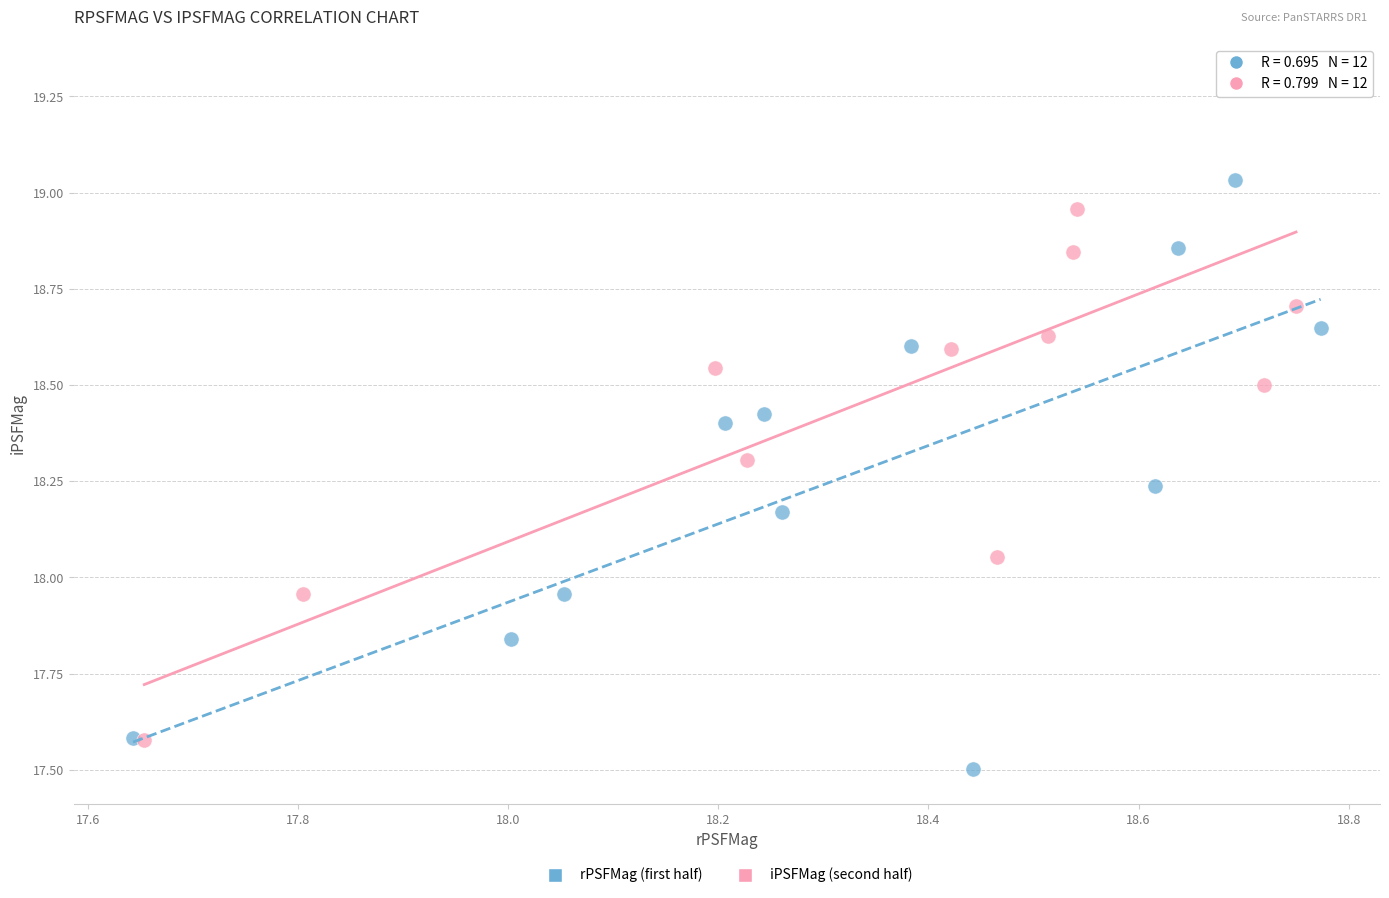

Which series has the widest spread of Y values?

iPSFMag (second half)